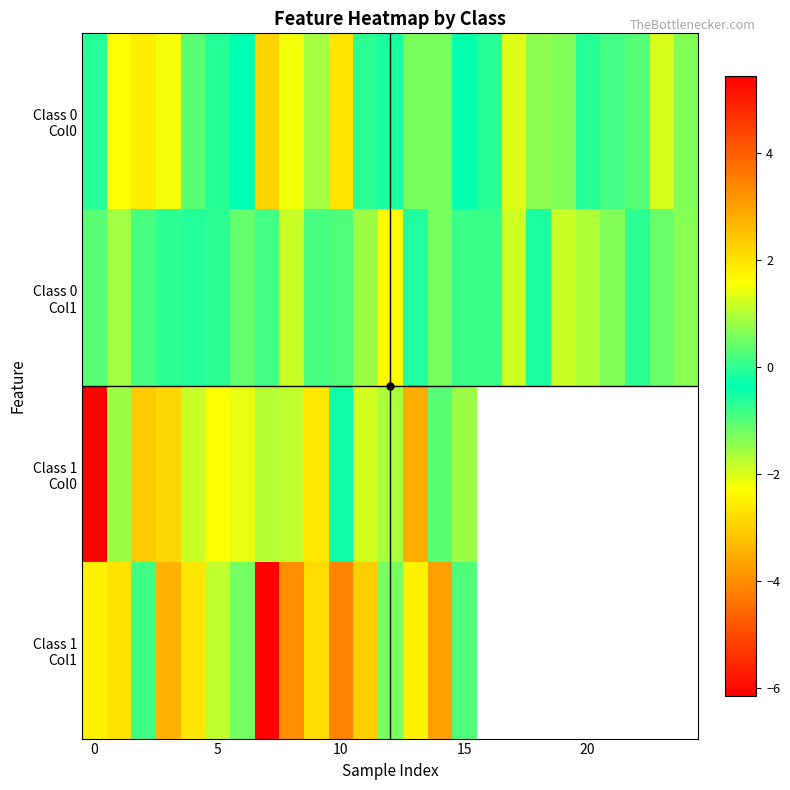

True or false: Class 0 Col1 has a value of 0.1 at 15.

False